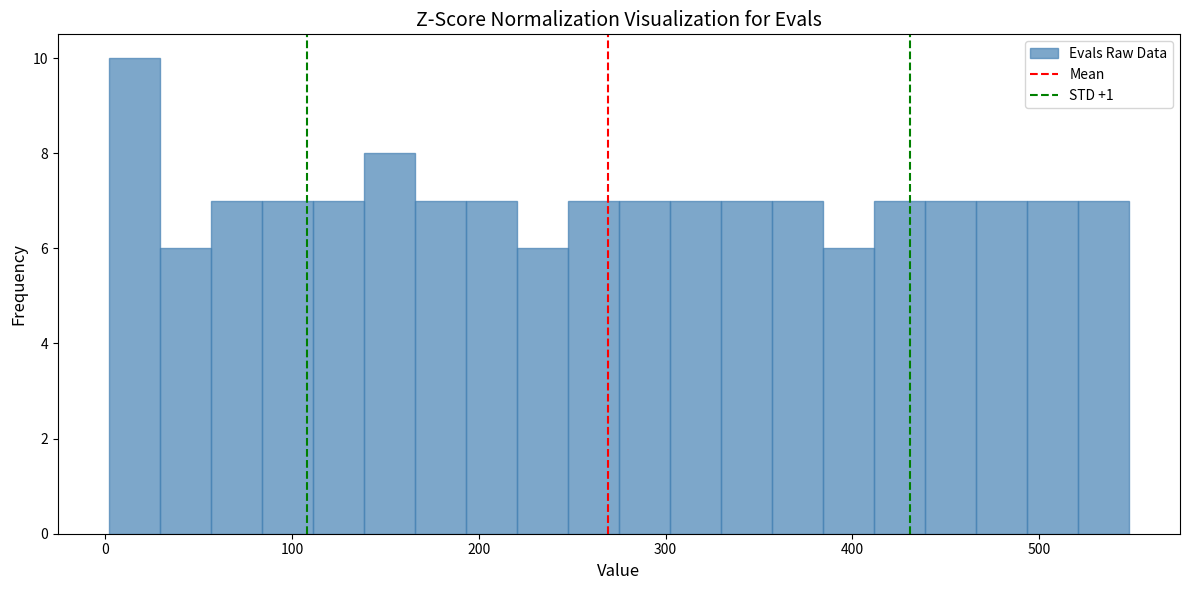

Around what value on the x-axis is the tallest bar? Give the approximate position of its centre, as read against the axis.

20